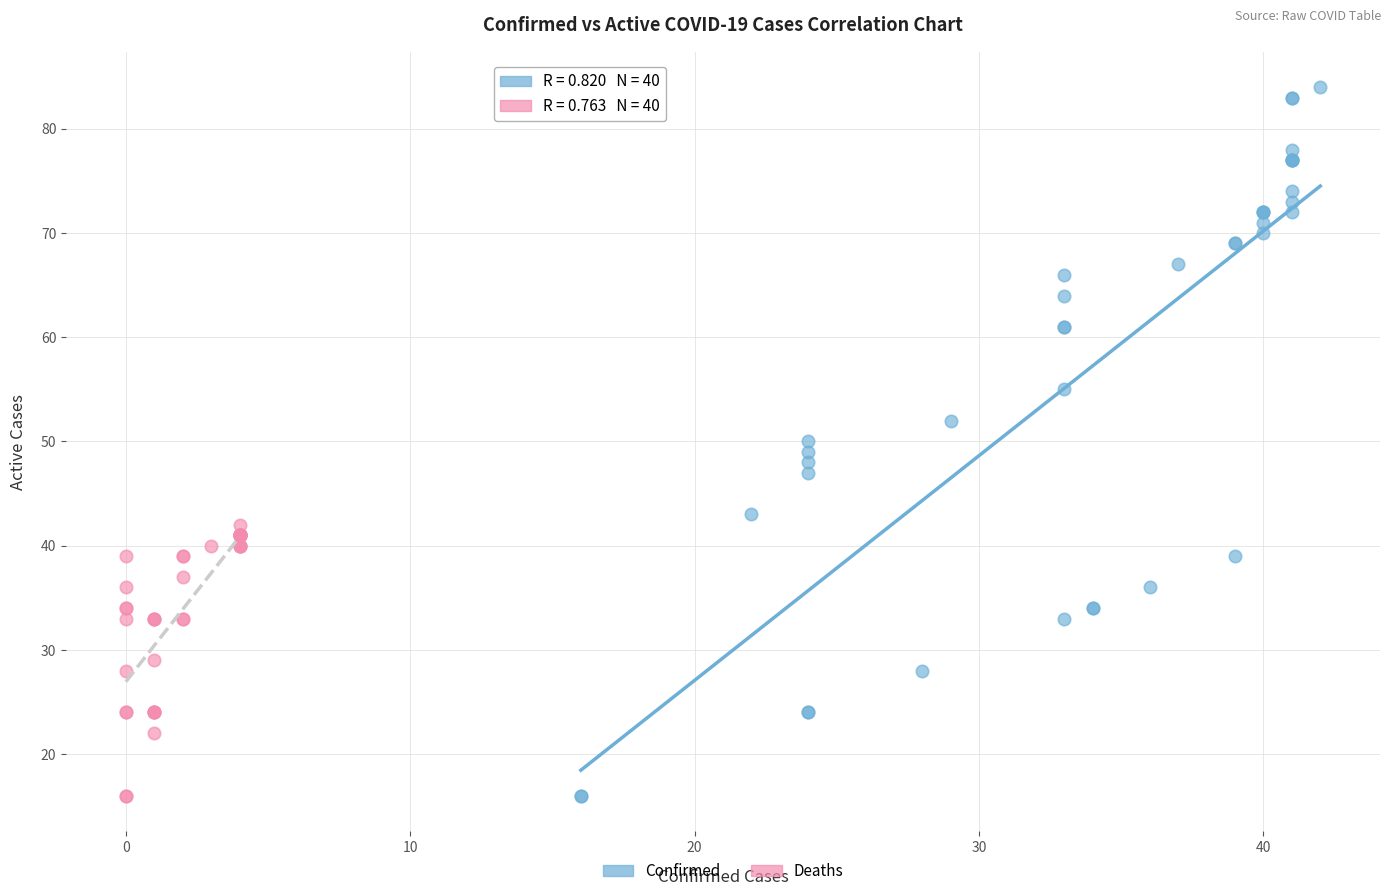

Which series has the widest spread of Y values?

Confirmed